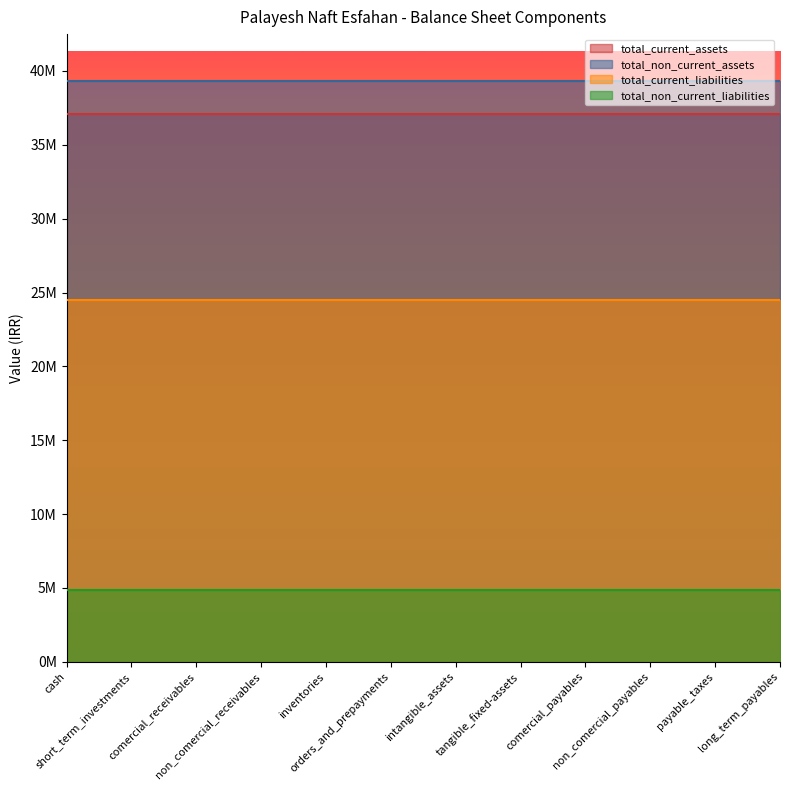

List the labels in order of total_non_current_liabilities value, largest first.

cash, short_term_investments, comercial_receivables, non_comercial_receivables, inventories, orders_and_prepayments, intangible_assets, tangible_fixed-assets, comercial_payables, non_comercial_payables, payable_taxes, long_term_payables